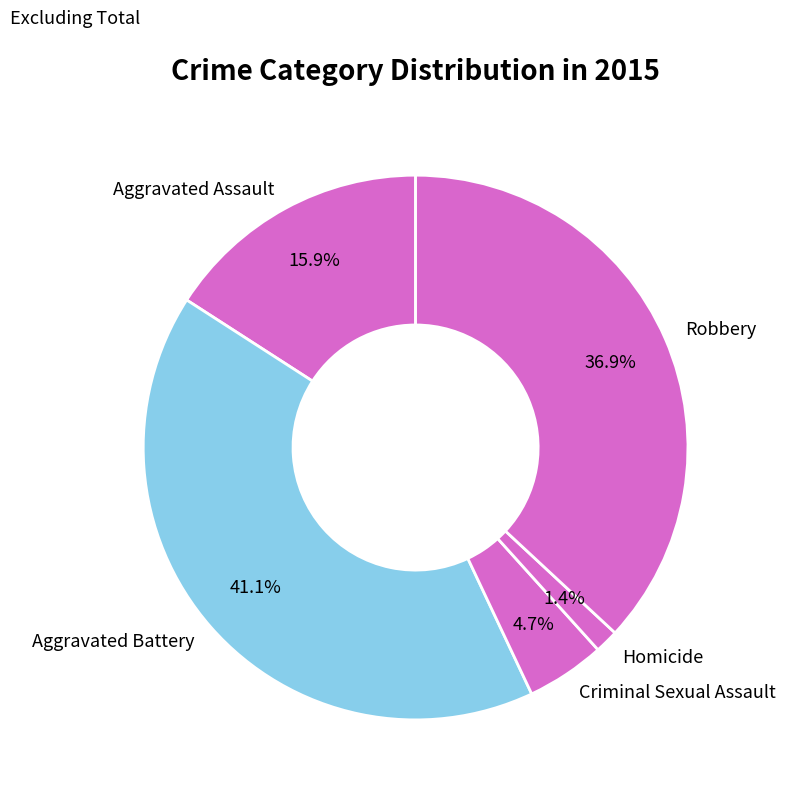

Is the sum of Aggravated Assault and Robbery greater than half?

Yes